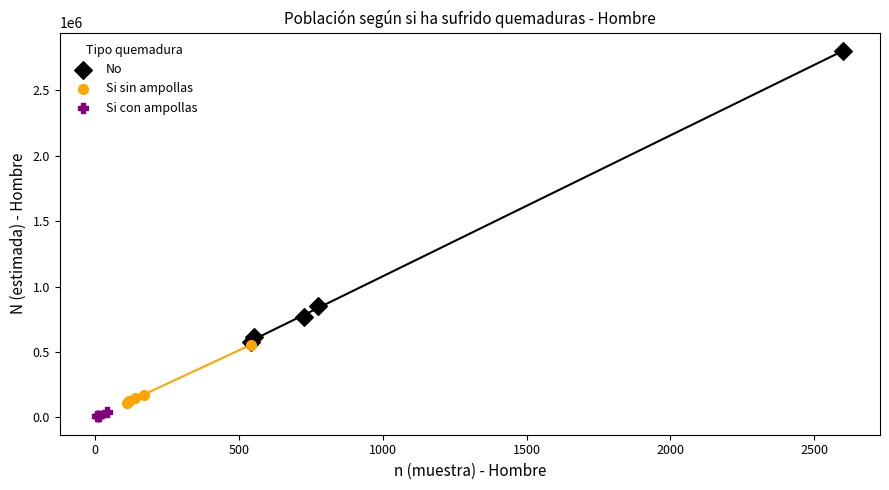

Which series has the widest spread of Y values?

No